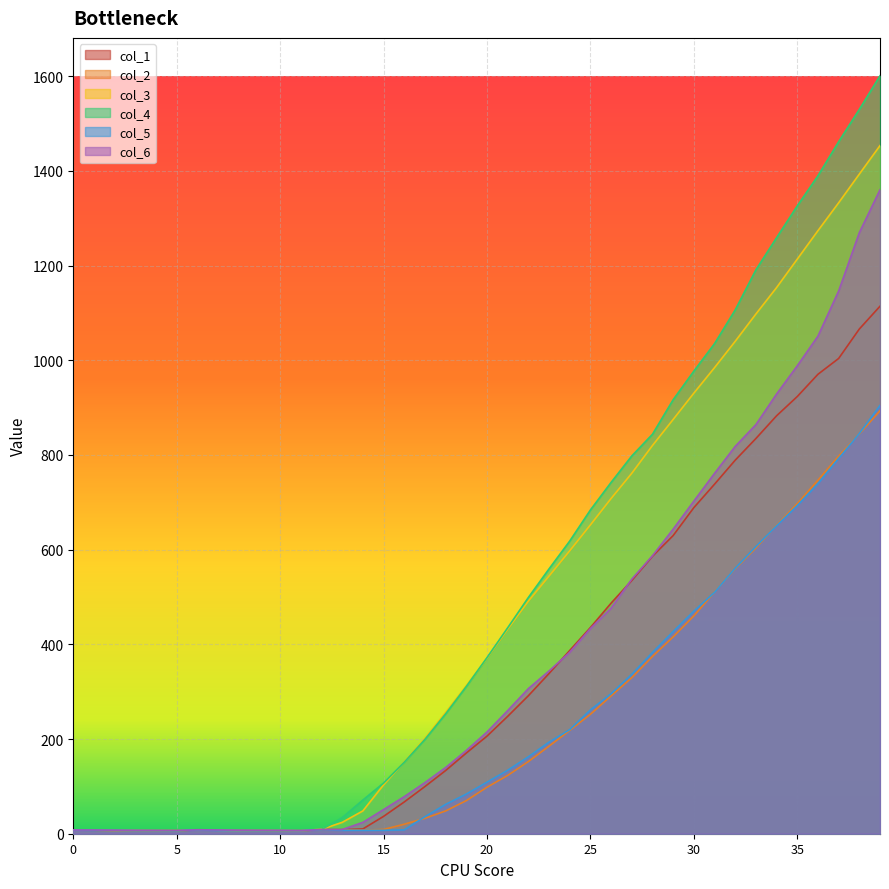

At which category does col_3 reach its first local peak?

6